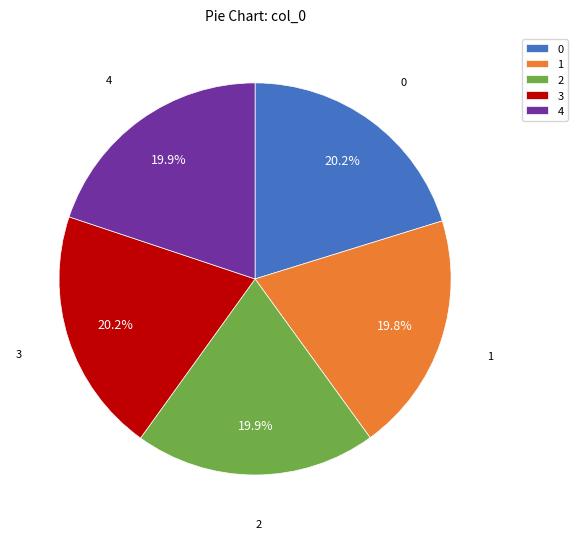

Is there any slice that represents more than half of the pie?

No